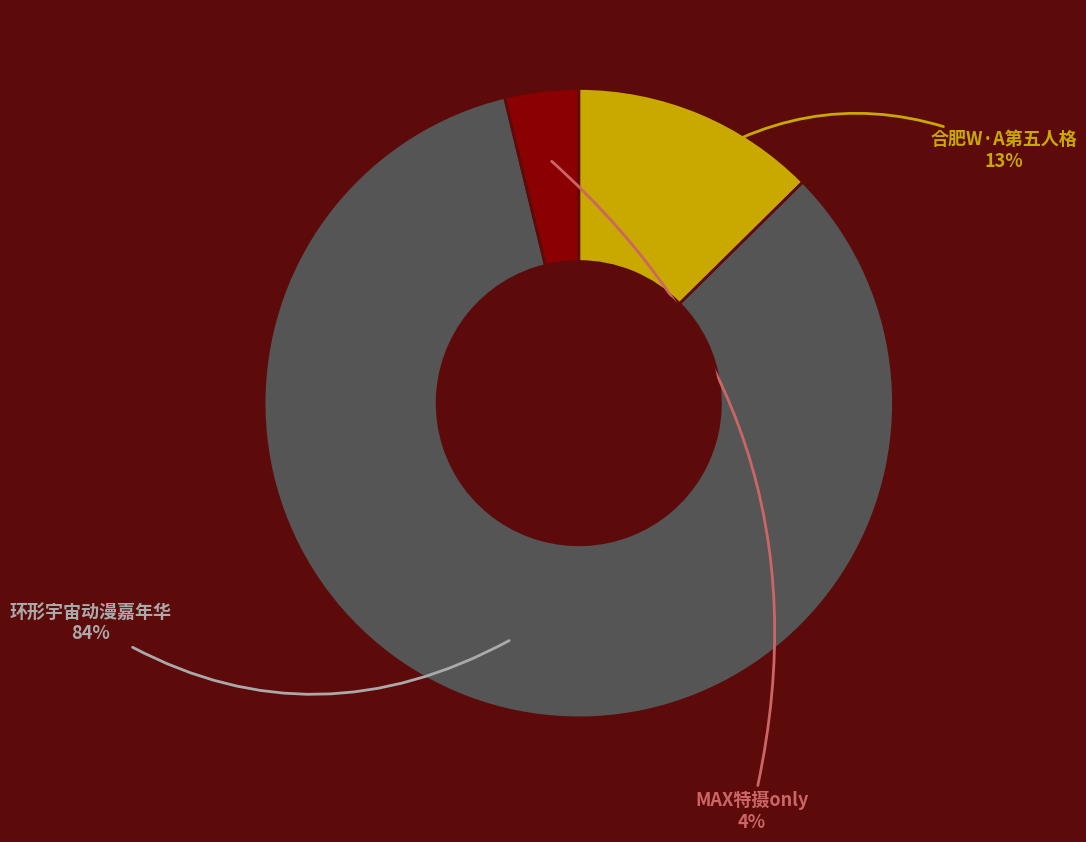

Is the sum of 合肥W·A第五人格 and MAX特摄only greater than half?

No